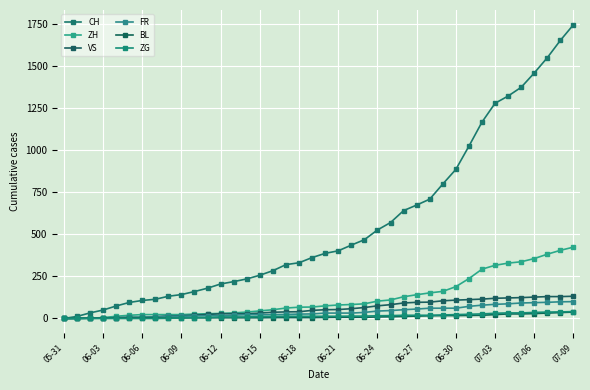

How many values in the BL series are below 6?

20